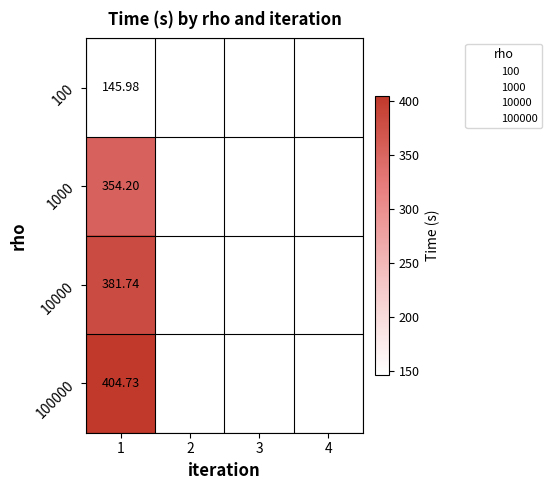

List the labels in order of 10000 value, largest first.

1, 2, 3, 4